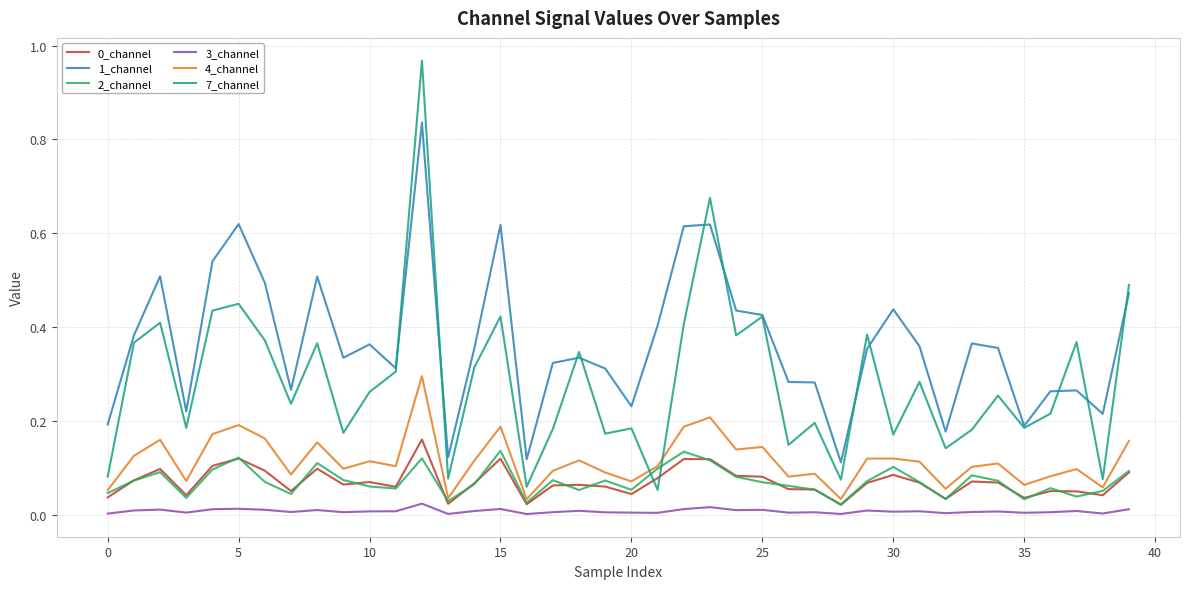

What is the sum of all 4_channel values?

4.6